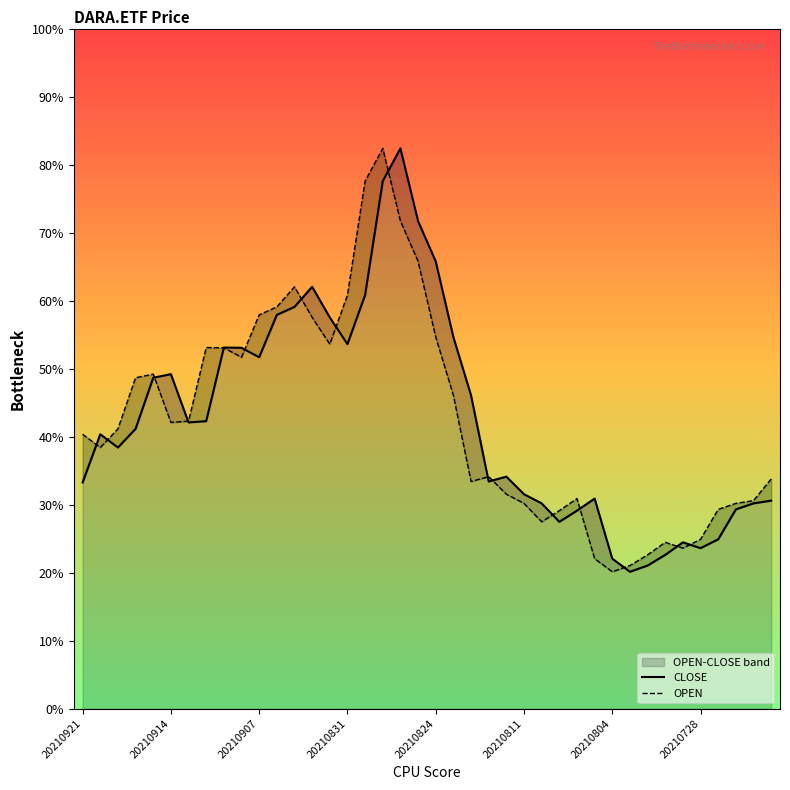

What is the minimum value for OPEN?

114090